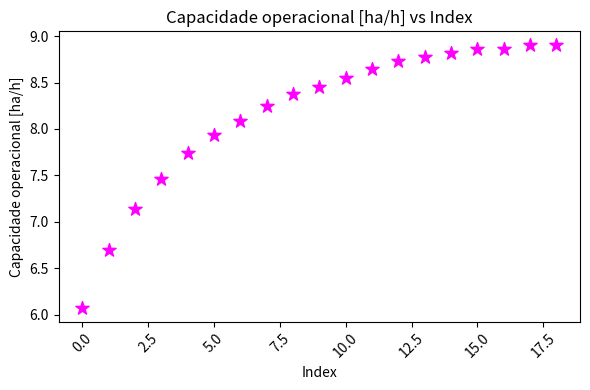

What is the range of Y values (max minus min)?

2.8